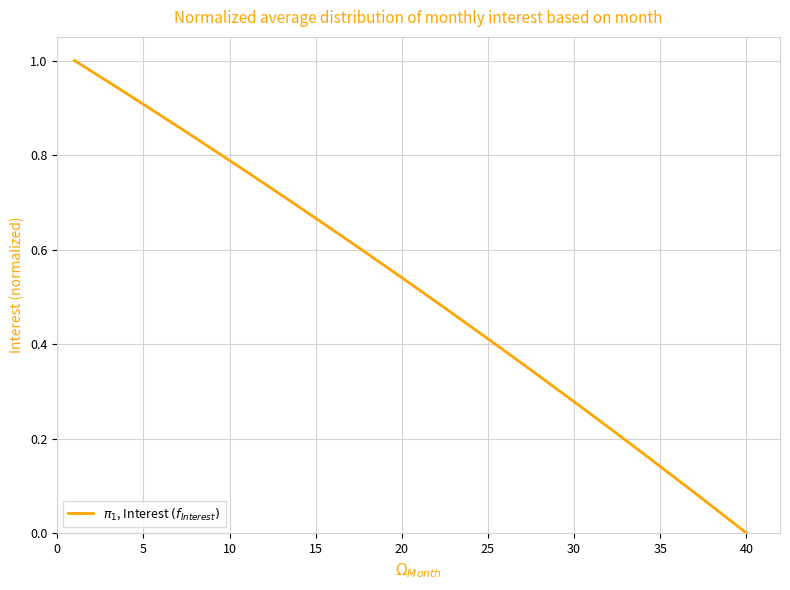

At which category does the chart reach its minimum across all series?

40